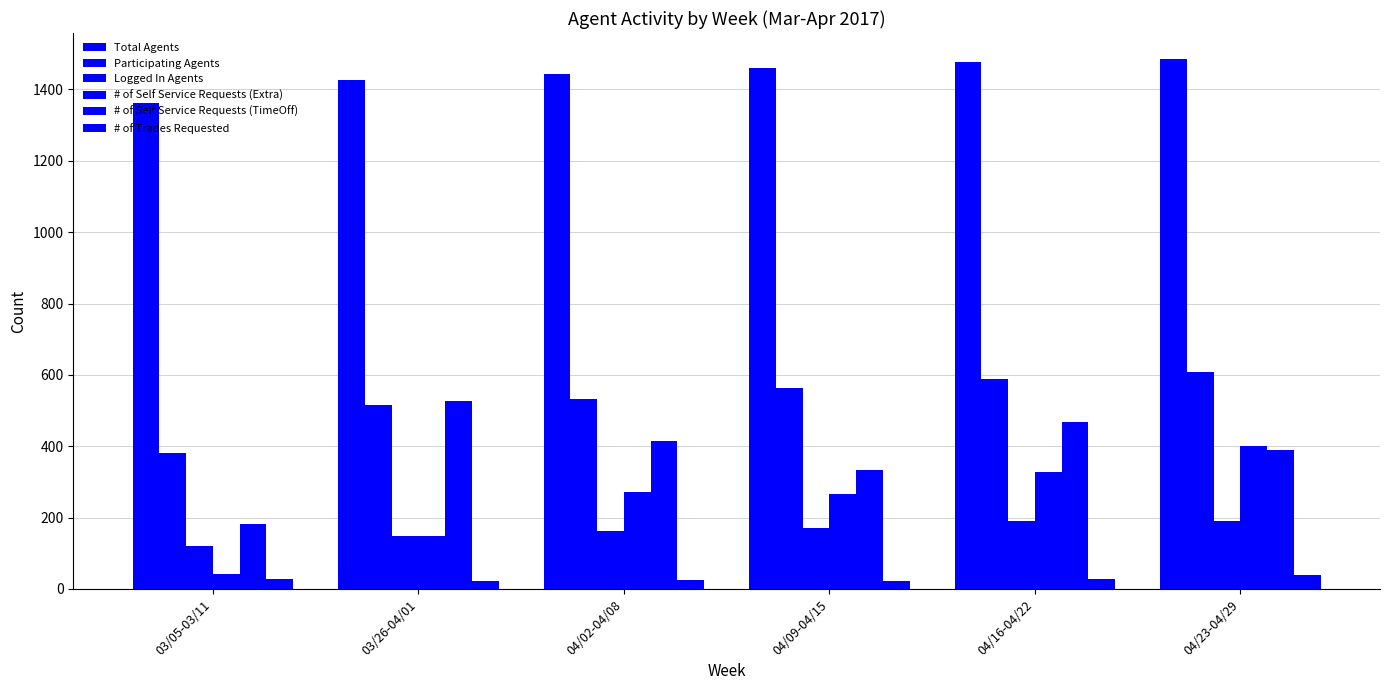

How many series are shown in this chart?

6